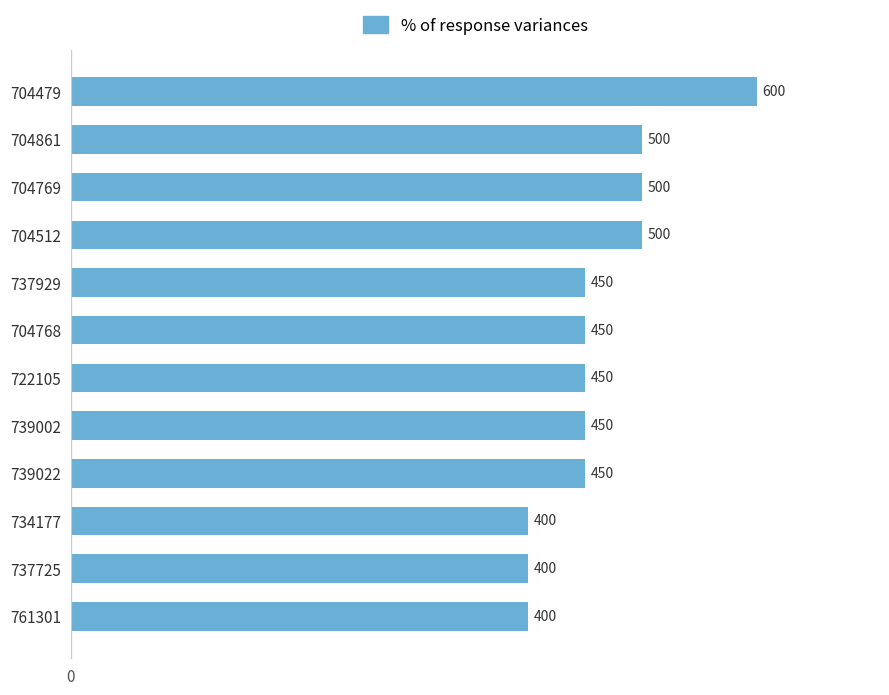

Are the bars grouped side by side (vs. stacked)?

No